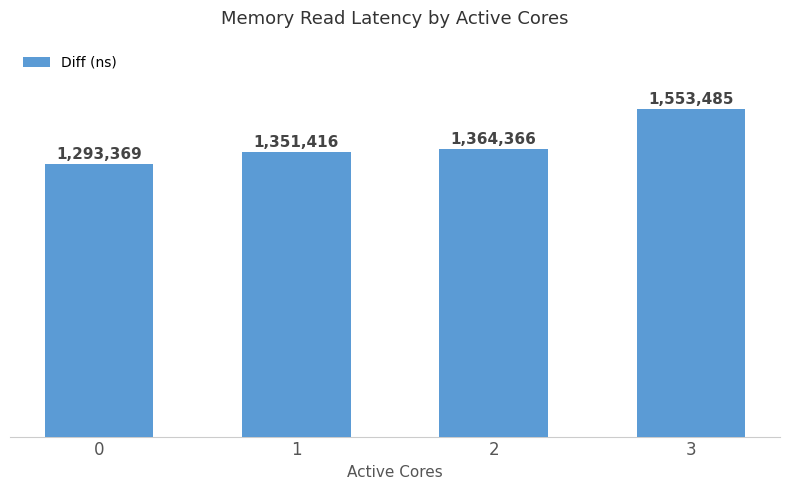

Is it true that the value at 0 is 1293369?

True